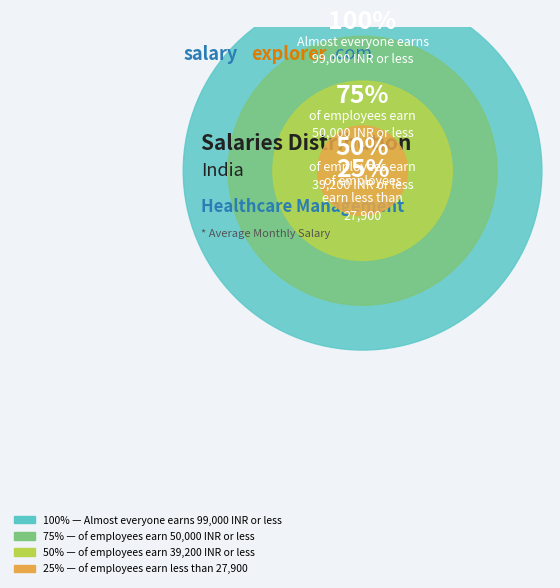

Which has a higher value, 100% or 75%?

100%